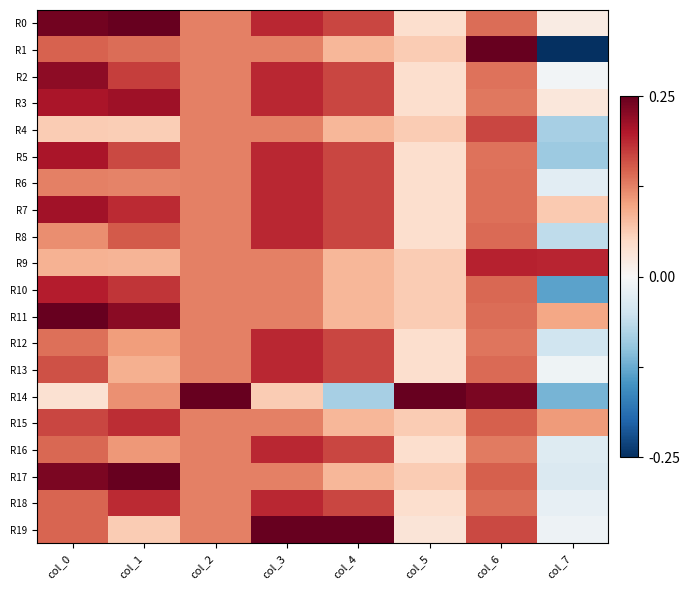

At how many categories does at least one series exceed 0?

8